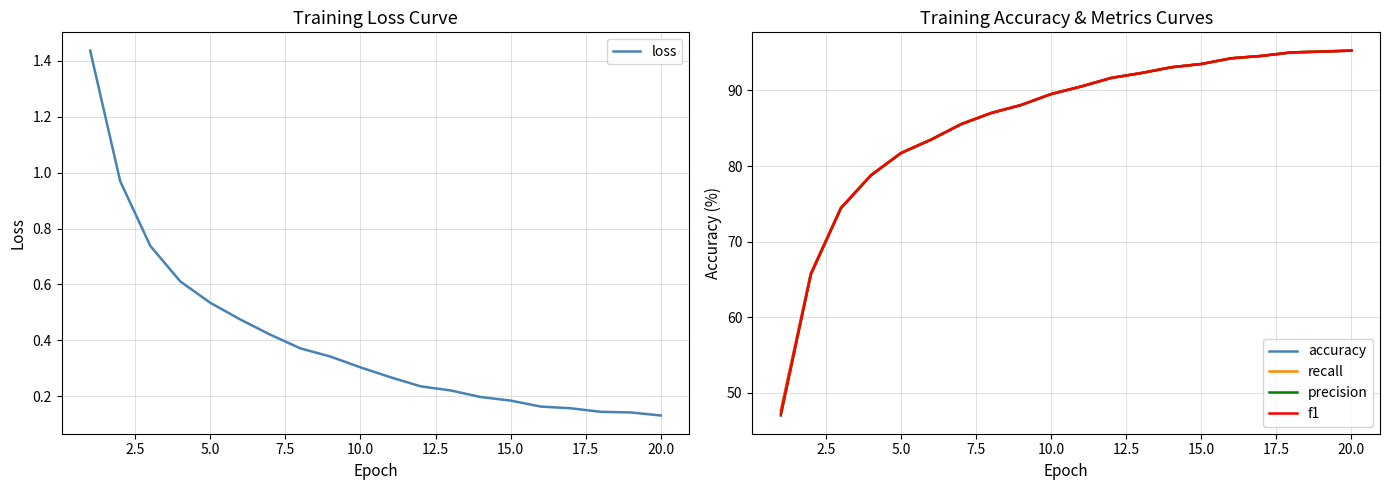

Reading left to right, list all the values displayed in this chart.

loss: 1.4	1.0	0.7	0.6	0.5	0.5	0.4	0.4	0.3	0.3	0.3	0.2	0.2	0.2	0.2	0.2	0.2	0.1	0.1	0.1
accuracy: 47.6	65.8	74.5	78.8	81.7	83.5	85.6	87.0	88.1	89.5	90.5	91.7	92.3	93.1	93.5	94.3	94.6	95.0	95.1	95.3
recall: 47.6	65.8	74.5	78.8	81.7	83.5	85.6	87.0	88.1	89.5	90.5	91.7	92.3	93.1	93.5	94.3	94.6	95.0	95.1	95.3
precision: 47.0	65.6	74.4	78.8	81.7	83.5	85.5	87.0	88.1	89.5	90.5	91.7	92.3	93.1	93.5	94.3	94.6	95.0	95.1	95.3
f1: 47.3	65.7	74.4	78.8	81.7	83.5	85.5	87.0	88.1	89.5	90.5	91.7	92.3	93.1	93.5	94.3	94.6	95.0	95.1	95.3